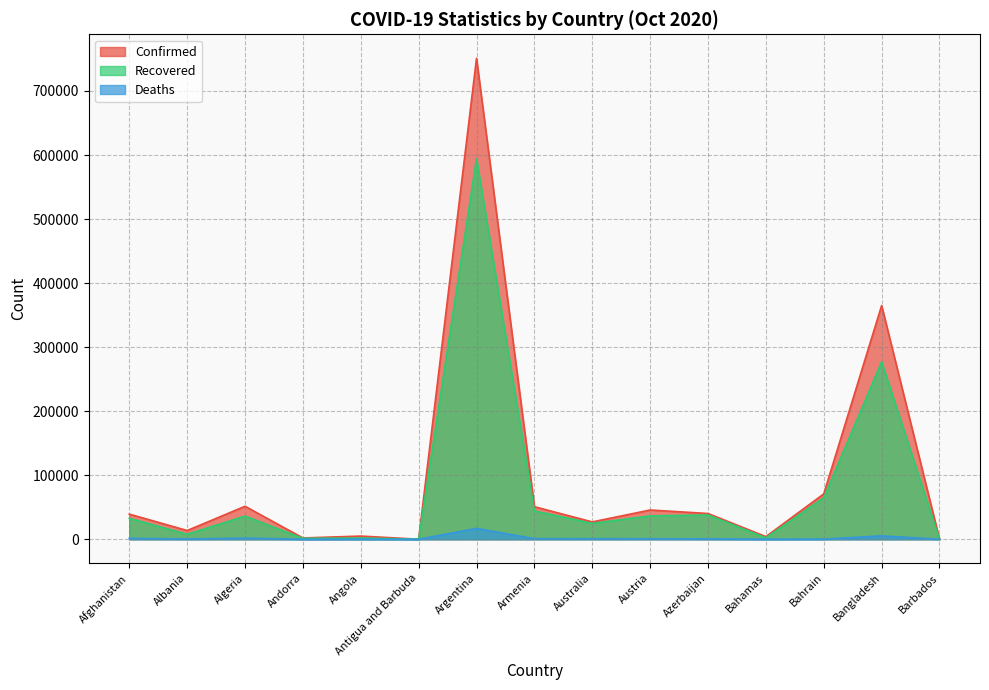

Where is the first local minimum for Recovered?

Albania